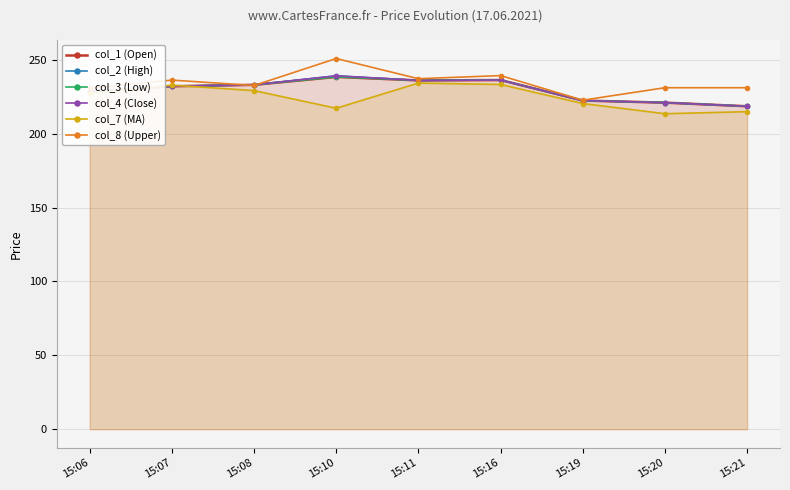

True or false: col_8 (Upper) and col_7 (MA) intersect in this chart.

False